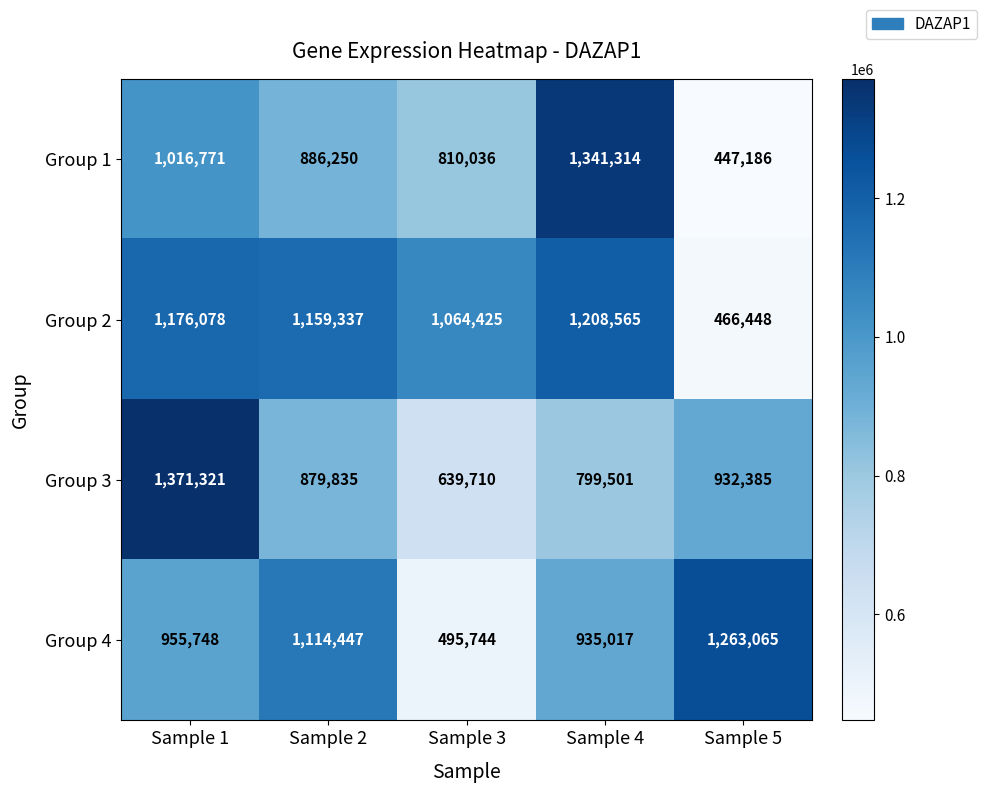

What is the approximate value of Group 1 at Sample 1, to the nearest 10?

1016770